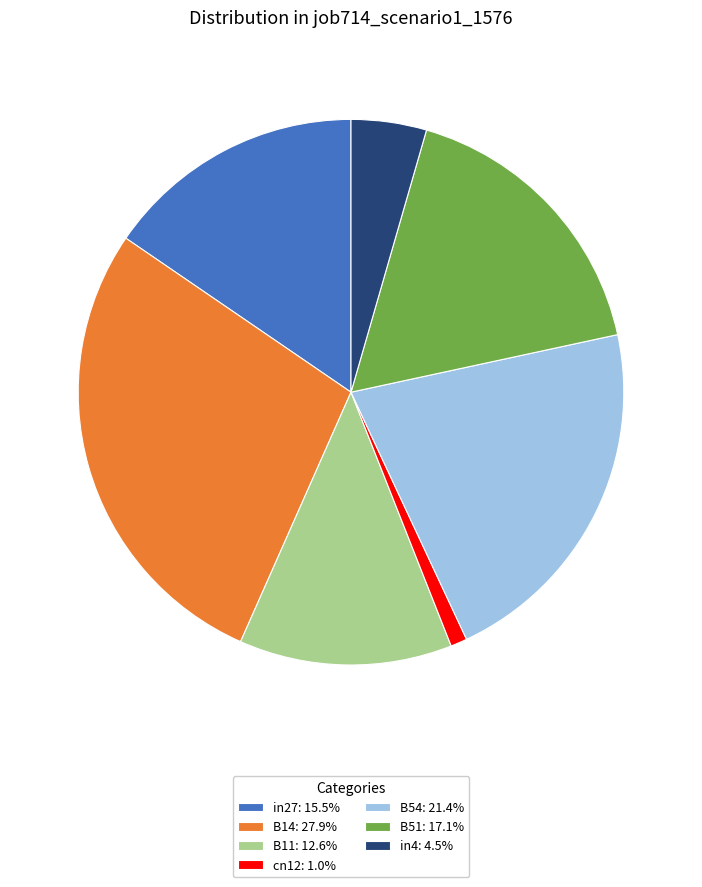

Combined, do in4 and B11 account for over 50%?

No